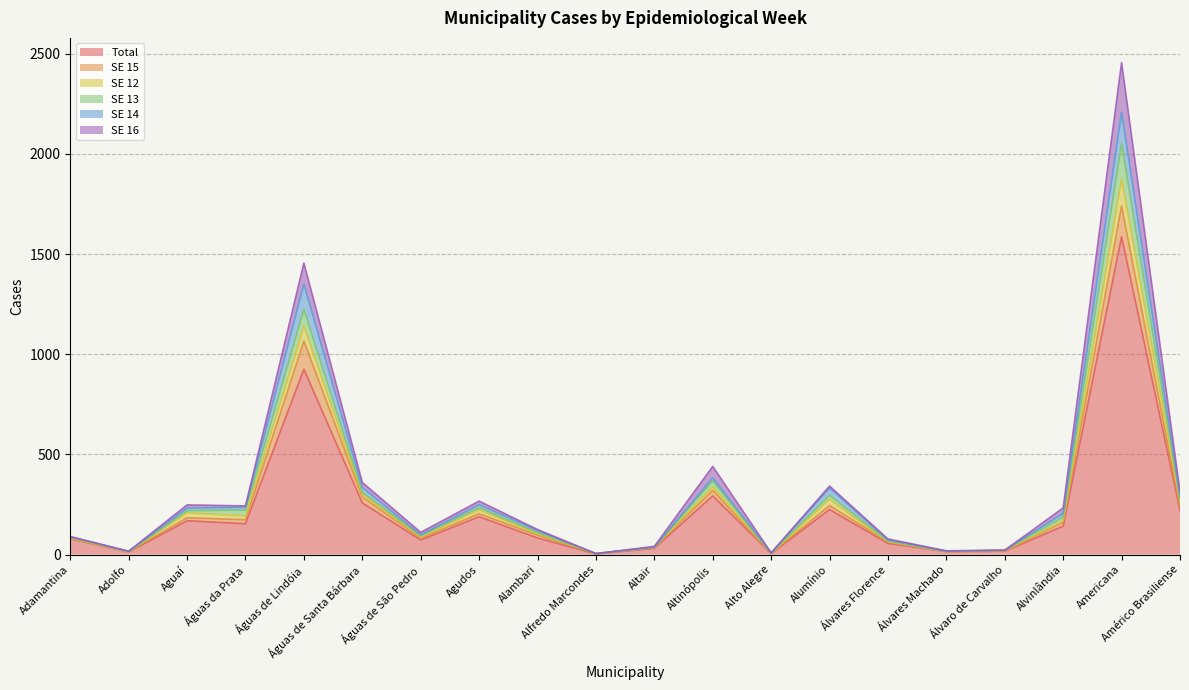

Is it true that SE 13 equals 25 at Adolfo?

False